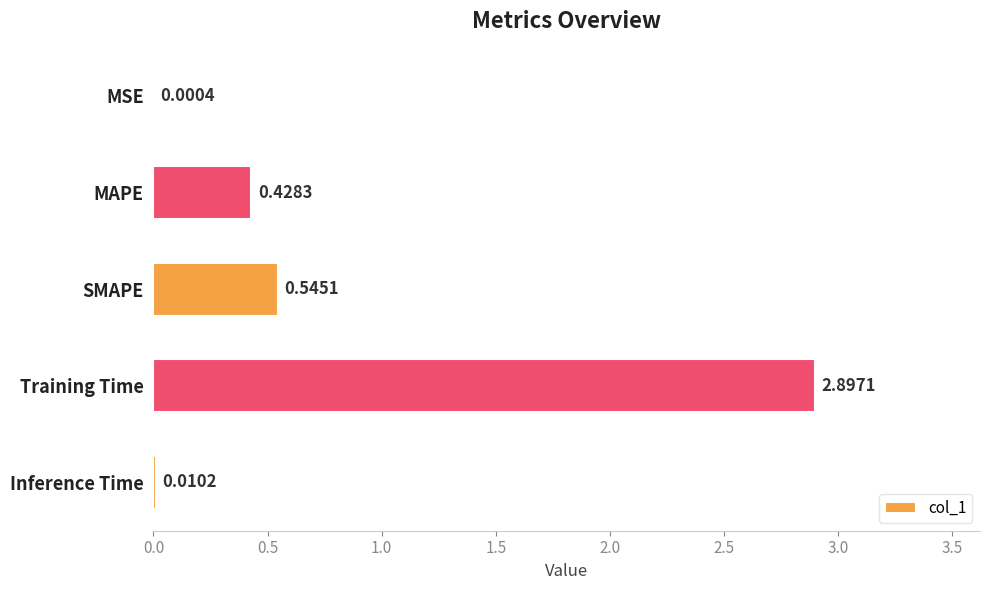

At which label is the value closest to 1?

SMAPE